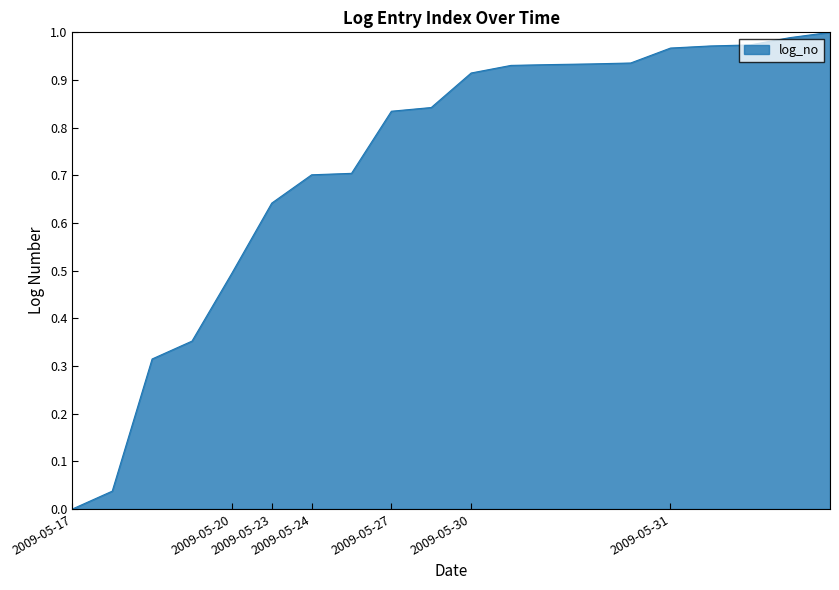

How many lines are shown in the chart?

1